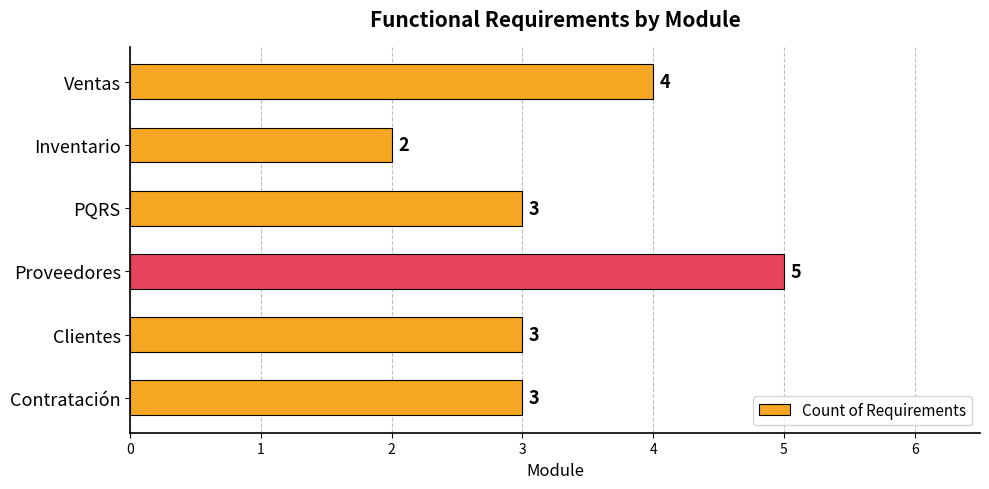

Between Inventario and Clientes, which is larger?

Clientes